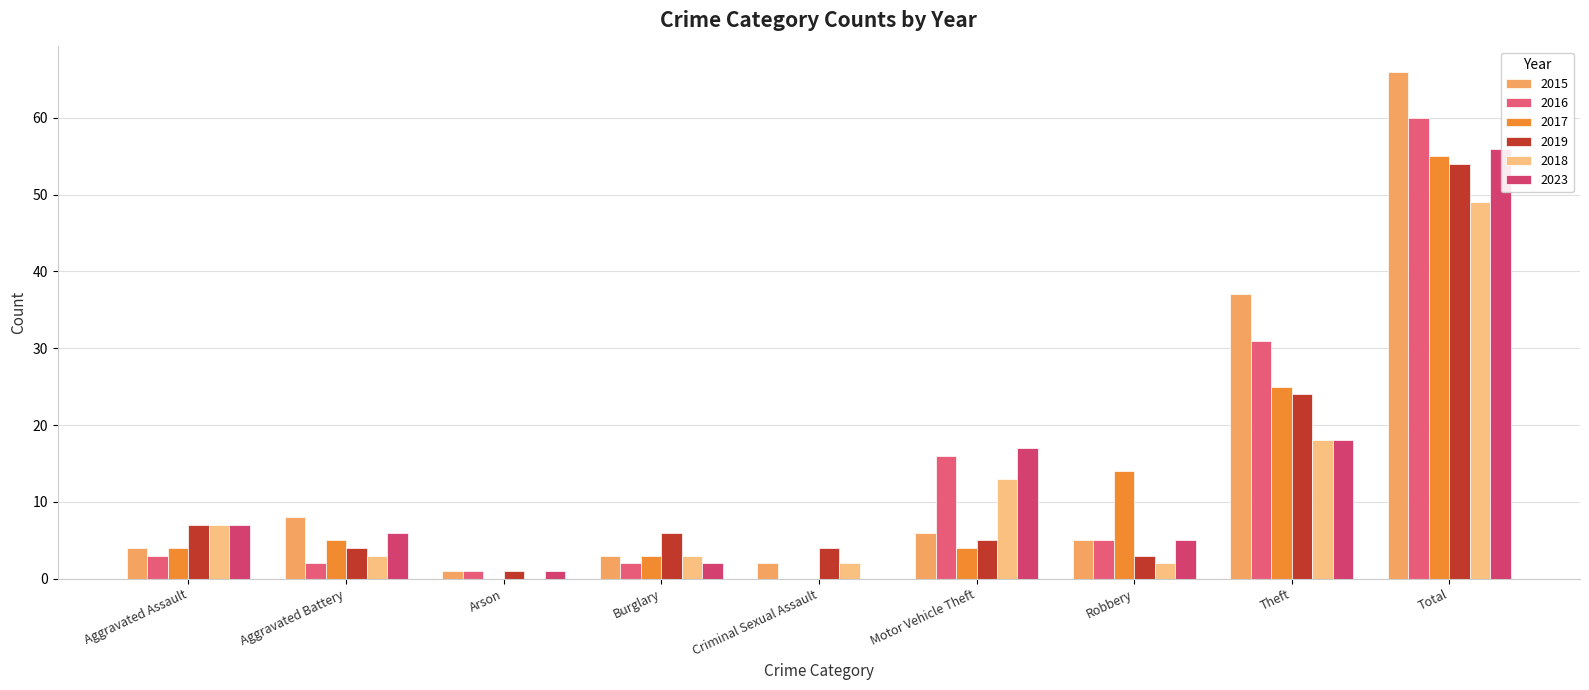

Count the number of categories in the chart.

9